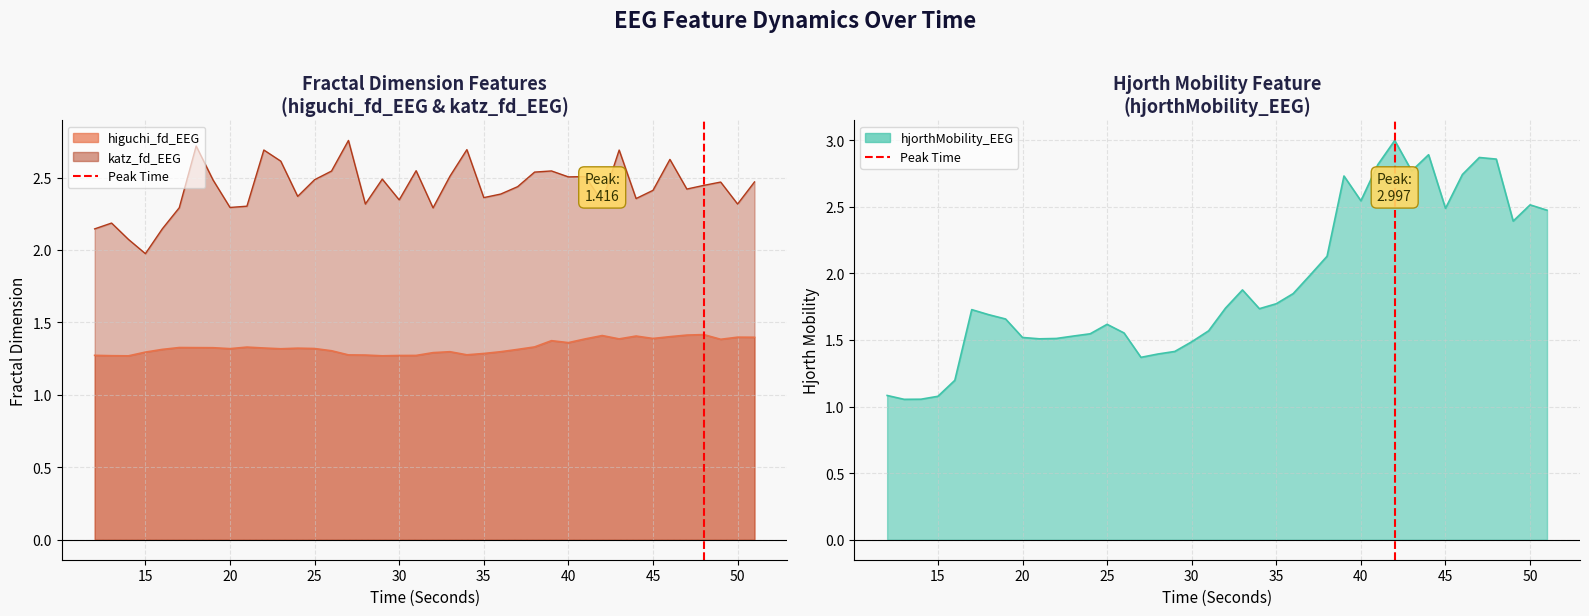

How many values are between 0 and 1?

2